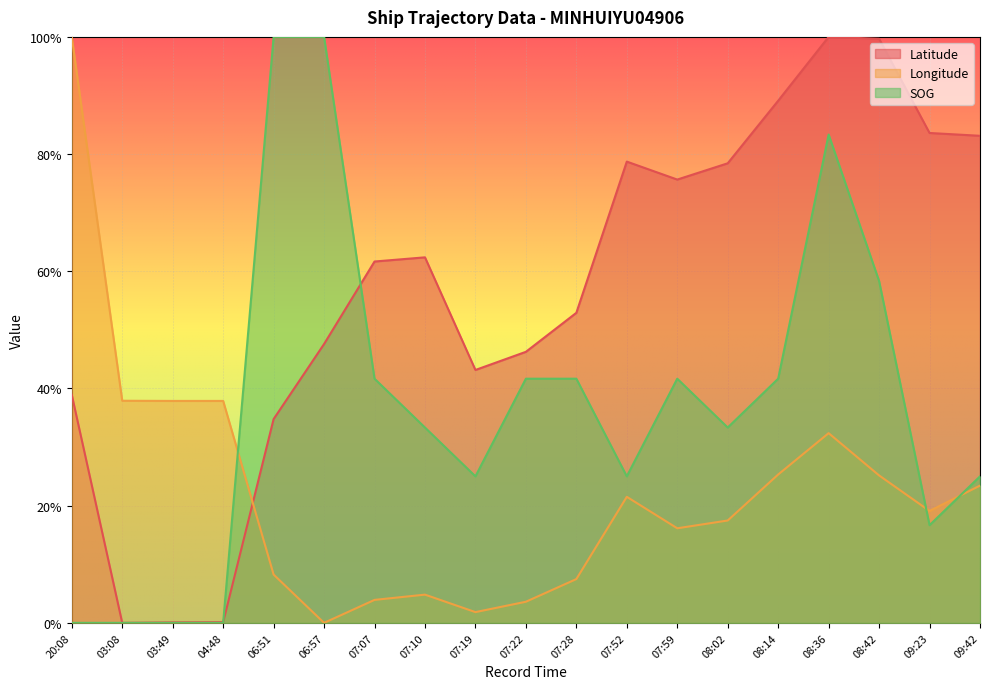

Rank the categories by SOG value from highest to lowest.

06:51, 06:57, 08:36, 08:42, 07:07, 07:22, 07:28, 07:59, 08:14, 07:10, 08:02, 07:19, 07:52, 09:42, 09:23, 20:08, 03:08, 03:49, 04:48